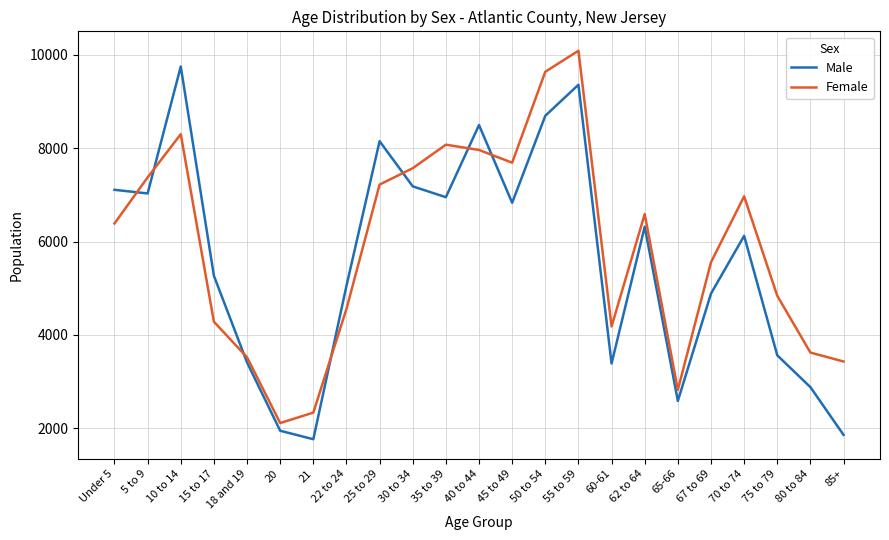

What is the approximate value of Female at 18 and 19?

3519